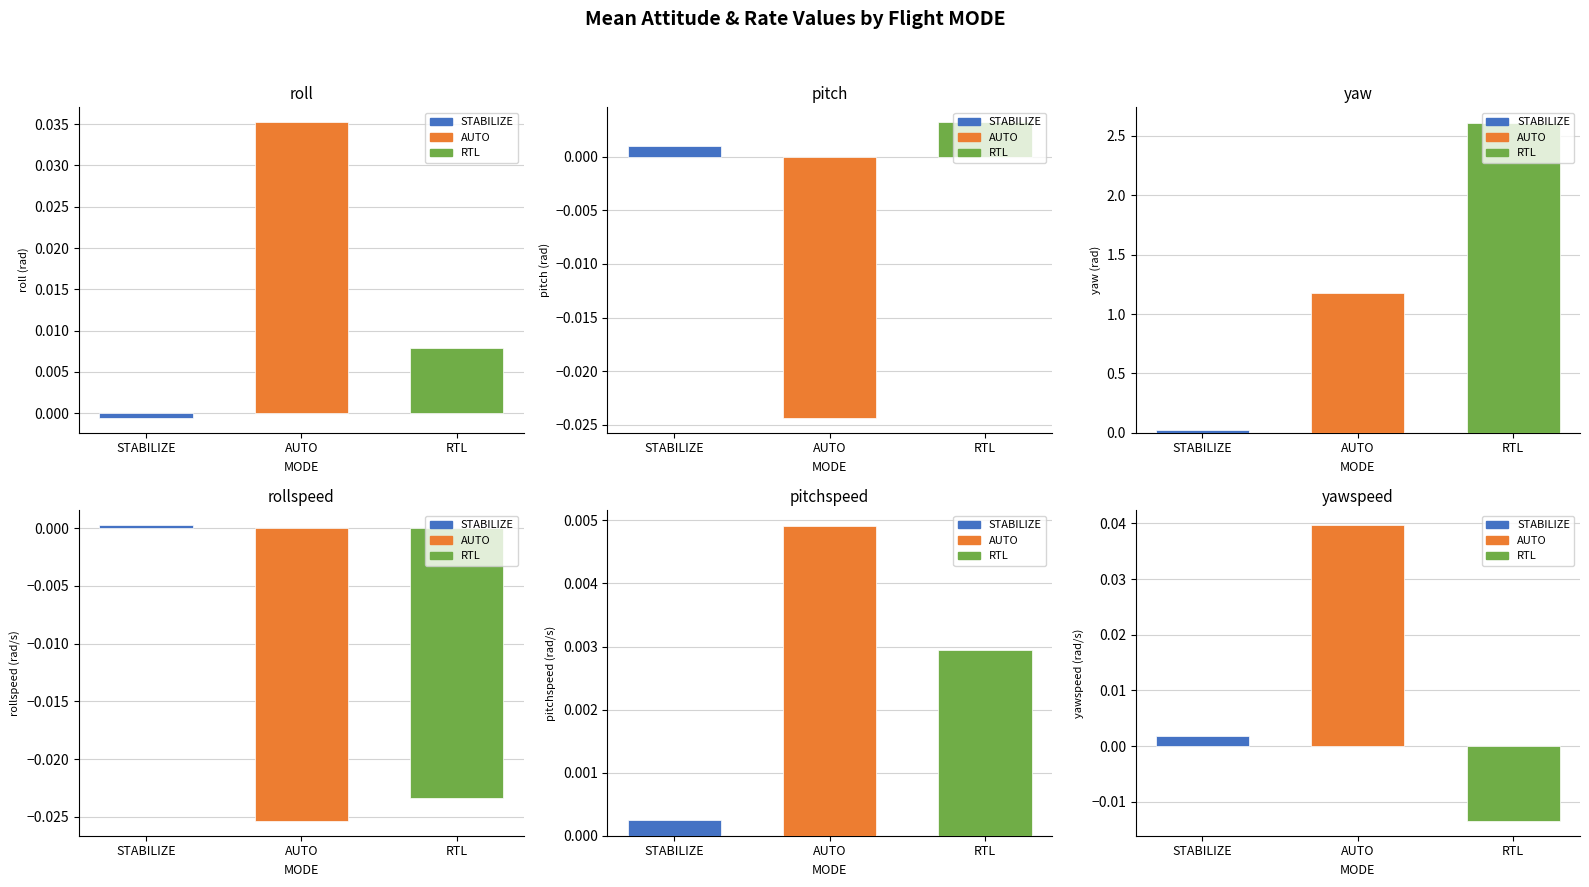

True or false: rollspeed has a value of 0.0 at 3.

False